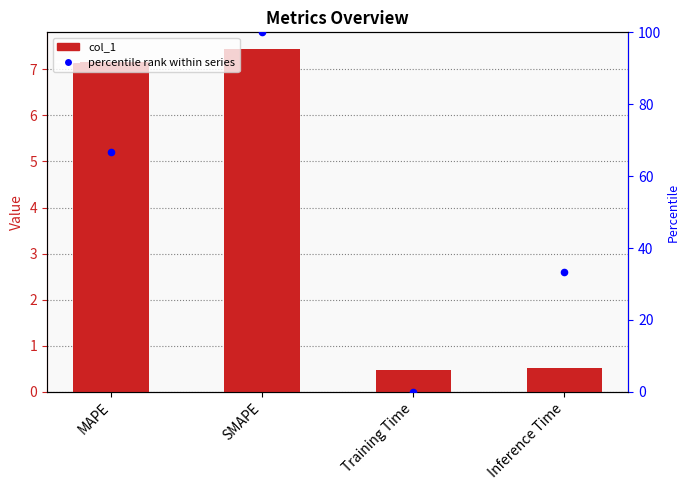

Which series has the largest total across all categories?

percentile rank